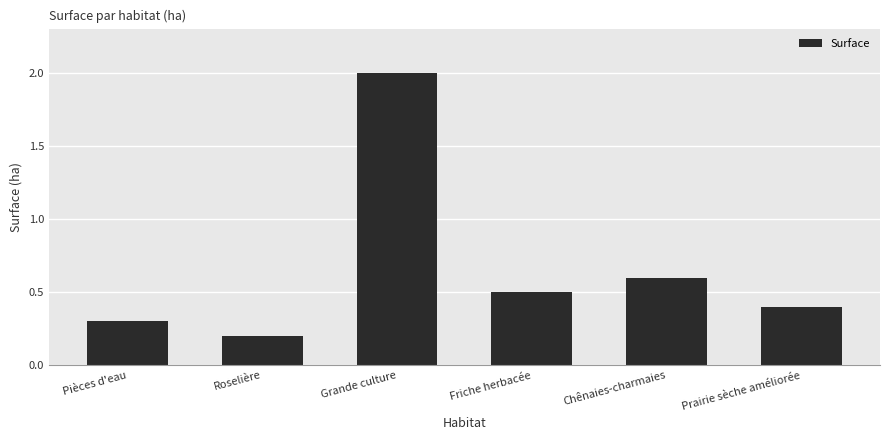

How many values are between 0 and 1?

5